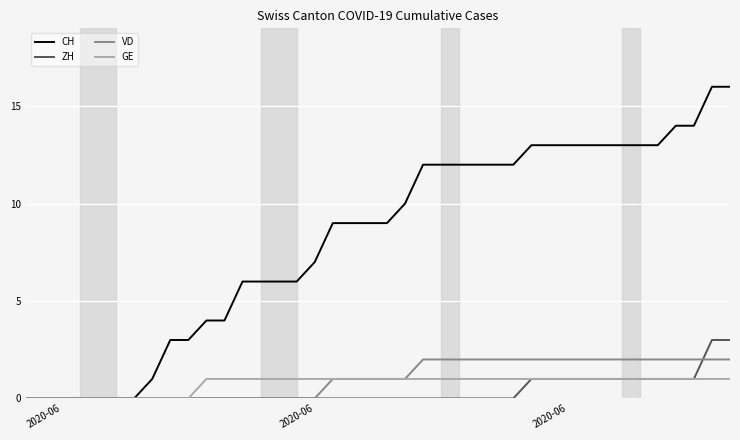

Which series has the largest total across all categories?

CH